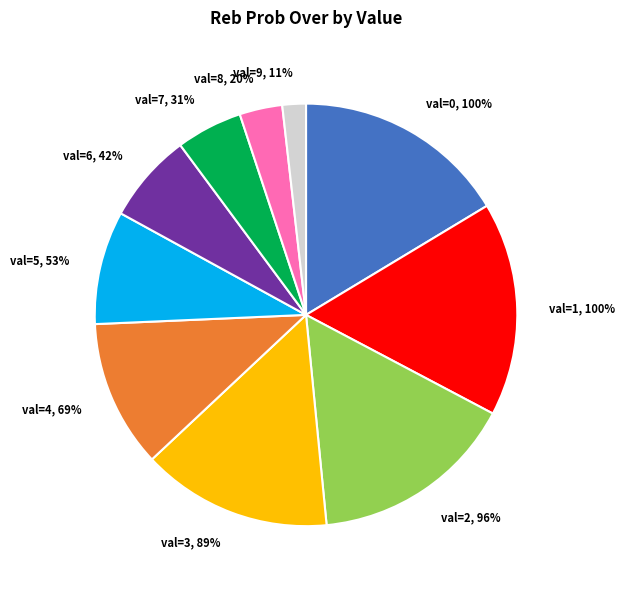

What is the change in value from val=6 to val=8?

-22